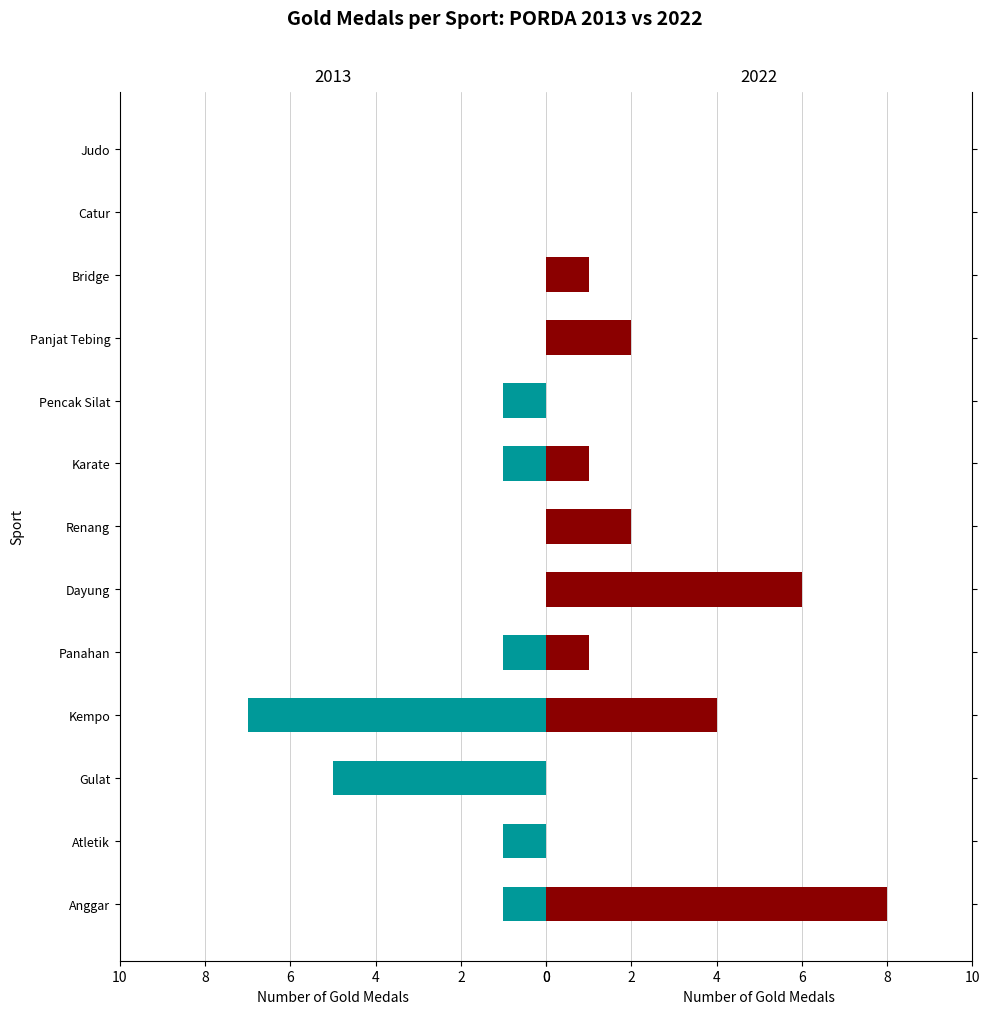

How many groups of bars are there?

13